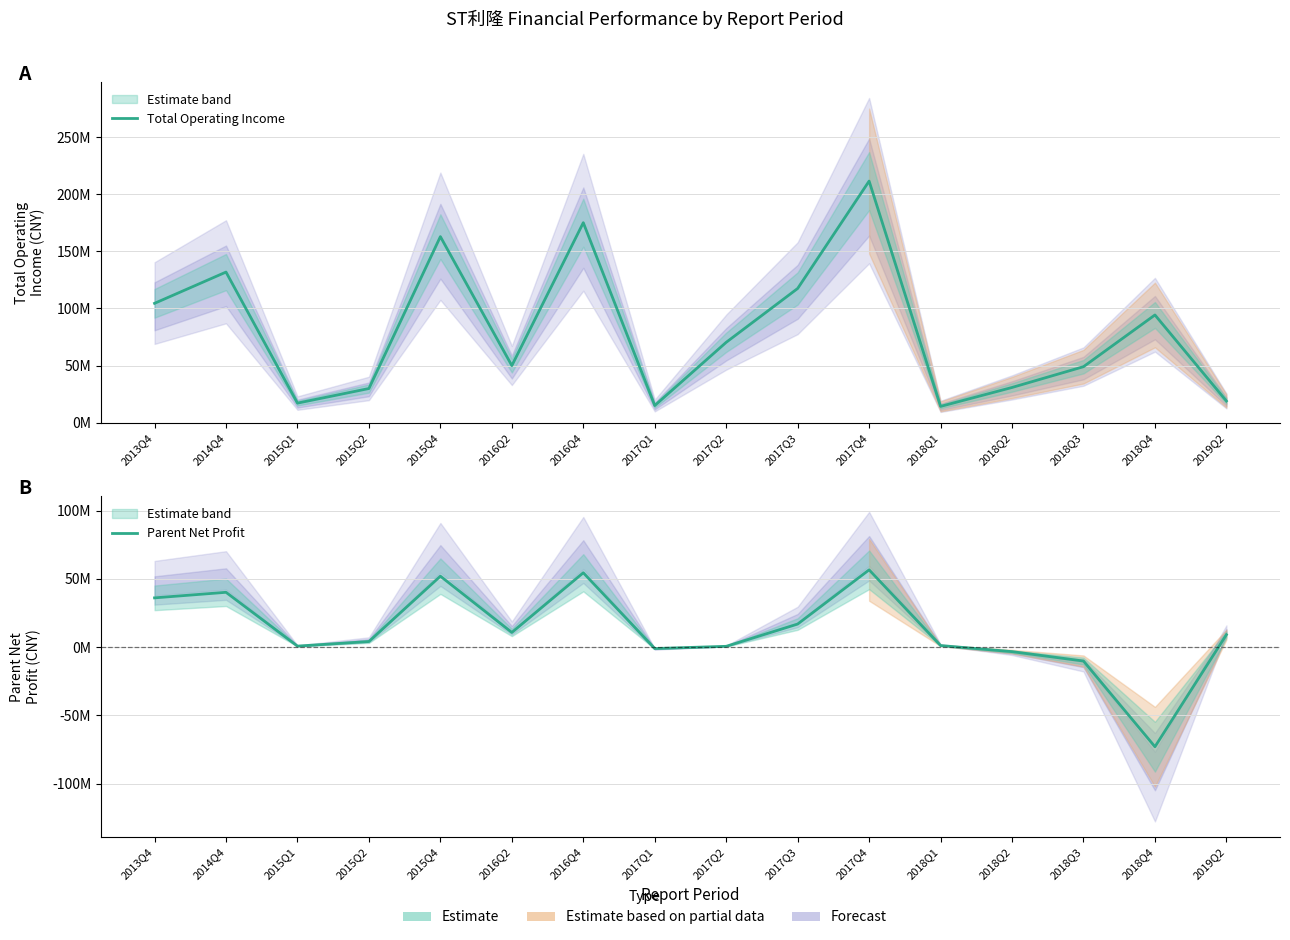

Which has a higher value, 2016Q2 or 2018Q3?

2016Q2